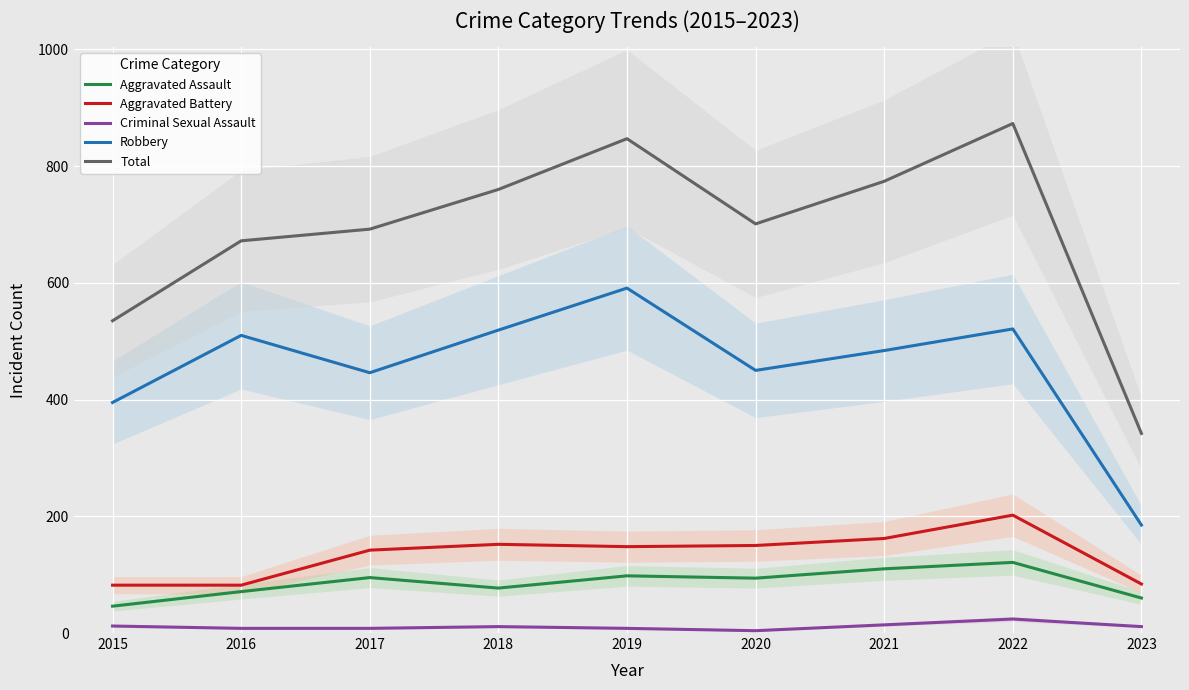

Between 2017 and 2020, which series saw the biggest shift?

Total